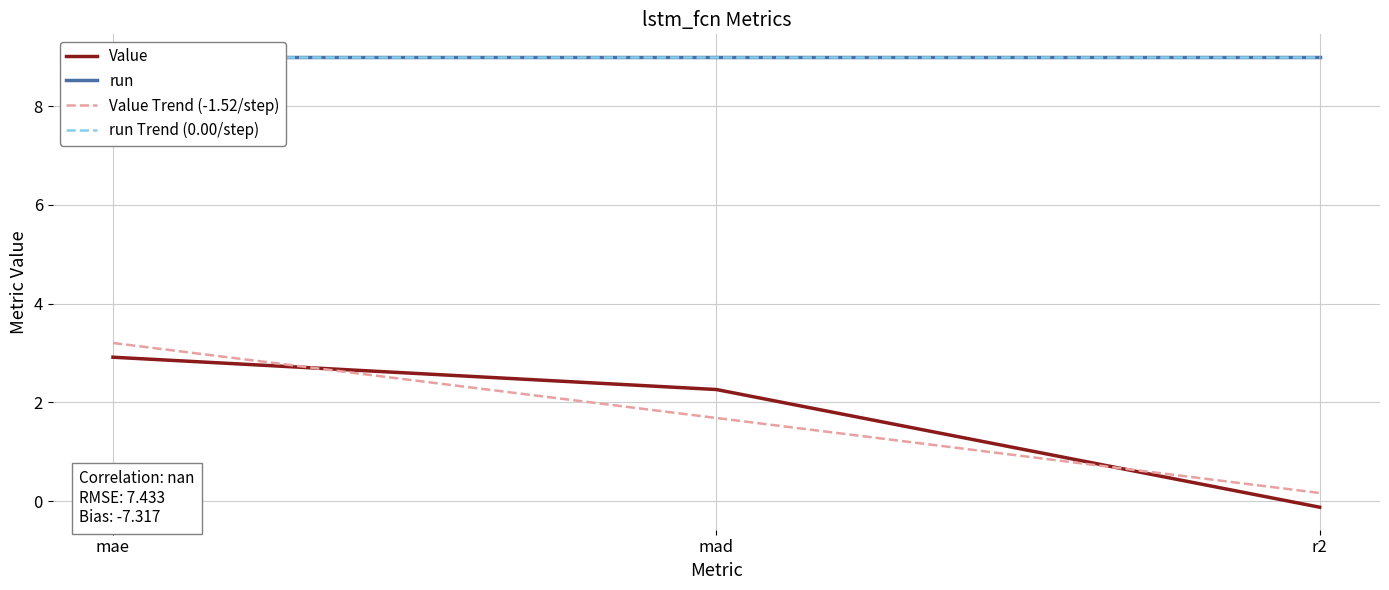

How many lines are shown in the chart?

4